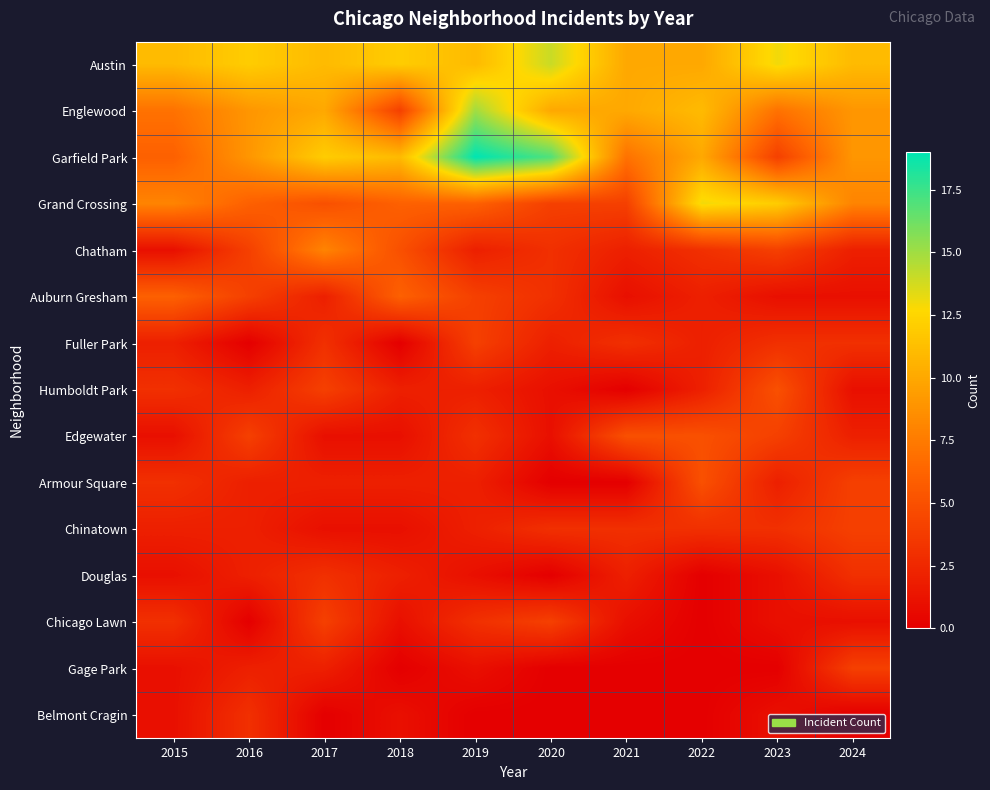

Reading left to right, list all the values displayed in this chart.

Austin: 2015=11	2016=12	2017=11	2018=12	2019=11	2020=14	2021=10	2022=10	2023=13	2024=11
Englewood: 2015=7	2016=9	2017=10	2018=4	2019=15	2020=10	2021=10	2022=11	2023=7	2024=9
Garfield Park: 2015=6	2016=9	2017=12	2018=11	2019=19	2020=17	2021=7	2022=10	2023=4	2024=9
Grand Crossing: 2015=8	2016=6	2017=5	2018=6	2019=6	2020=4	2021=4	2022=13	2023=12	2024=8
Chatham: 2015=1	2016=4	2017=8	2018=5	2019=2	2020=3	2021=2	2022=3	2023=4	2024=2
Auburn Gresham: 2015=6	2016=4	2017=2	2018=6	2019=4	2020=3	2021=1	2022=2	2023=1	2024=1
Fuller Park: 2015=2	2016=0	2017=3	2018=0	2019=4	2020=2	2021=3	2022=2	2023=3	2024=3
Humboldt Park: 2015=3	2016=2	2017=4	2018=2	2019=2	2020=1	2021=0	2022=2	2023=5	2024=1
Edgewater: 2015=1	2016=4	2017=1	2018=1	2019=3	2020=1	2021=5	2022=5	2023=4	2024=2
Armour Square: 2015=3	2016=2	2017=2	2018=2	2019=2	2020=0	2021=0	2022=5	2023=2	2024=4
Chinatown: 2015=2	2016=2	2017=1	2018=1	2019=2	2020=3	2021=3	2022=3	2023=3	2024=4
Douglas: 2015=1	2016=2	2017=3	2018=2	2019=1	2020=0	2021=2	2022=0	2023=1	2024=3
Chicago Lawn: 2015=3	2016=0	2017=4	2018=1	2019=3	2020=4	2021=1	2022=0	2023=1	2024=1
Gage Park: 2015=1	2016=2	2017=2	2018=0	2019=1	2020=0	2021=0	2022=0	2023=0	2024=4
Belmont Cragin: 2015=1	2016=3	2017=0	2018=1	2019=0	2020=0	2021=0	2022=0	2023=1	2024=0